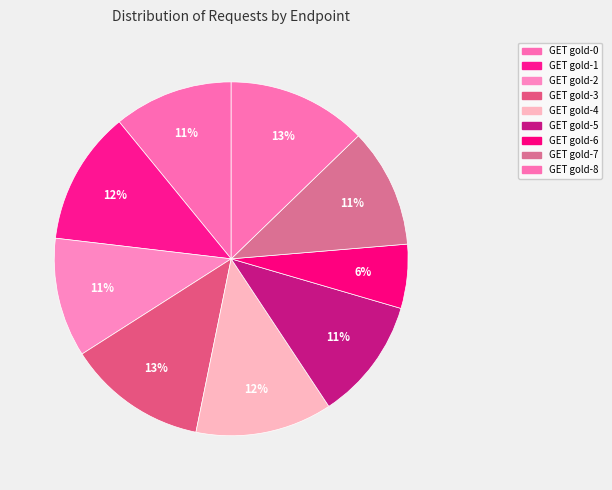

How many segments does this pie chart have?

9